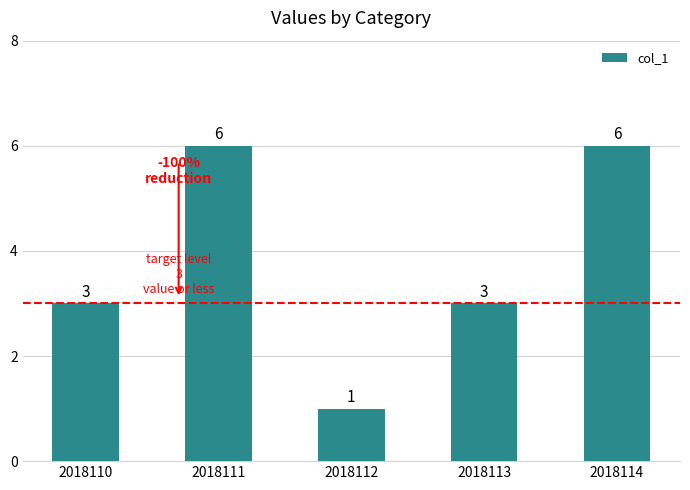

True or false: the data shows 2 at 2018112.

False